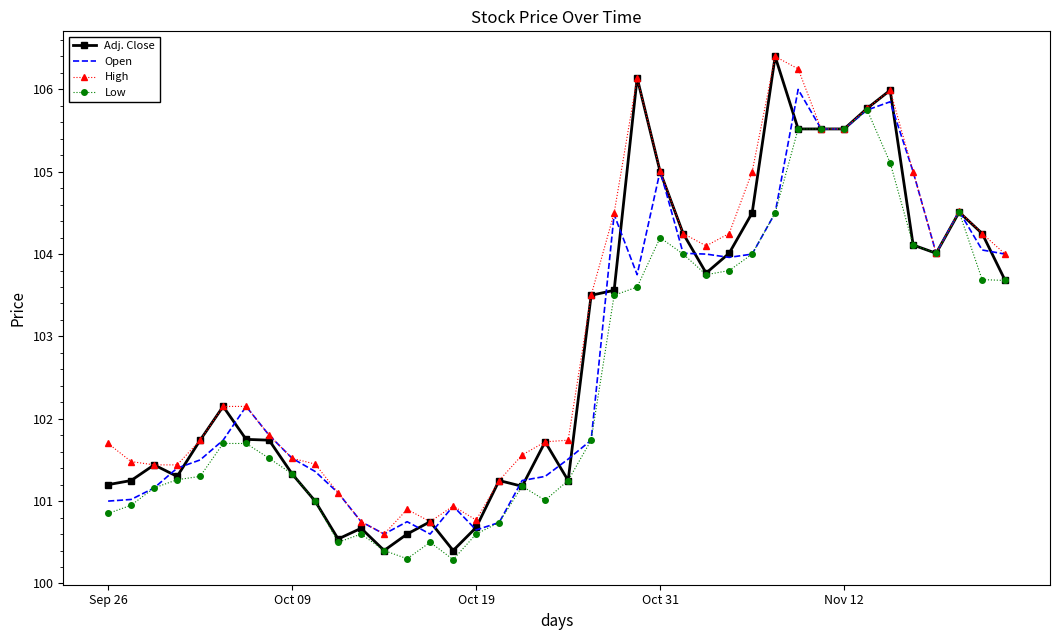

Which series has the largest range (max minus min)?

Adj. Close